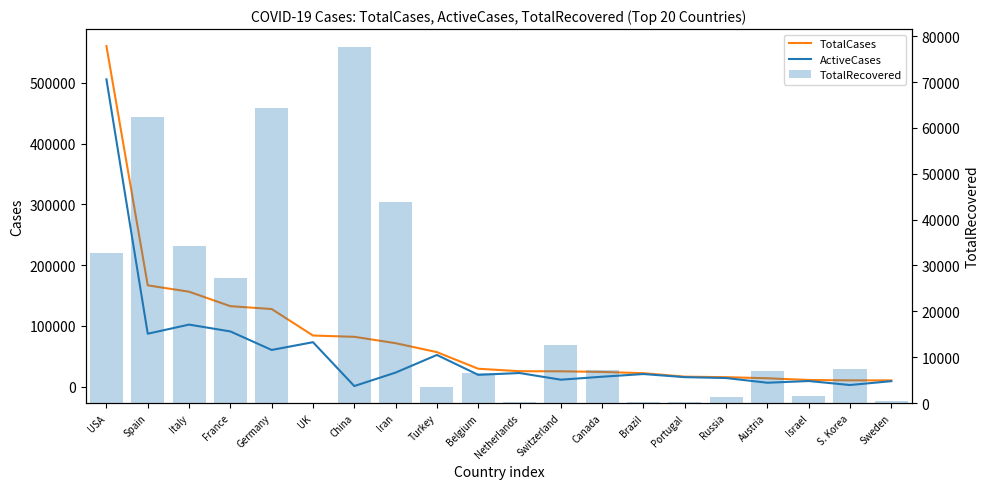

What is the difference between the second highest and minimum values in the ActiveCases series?

101097